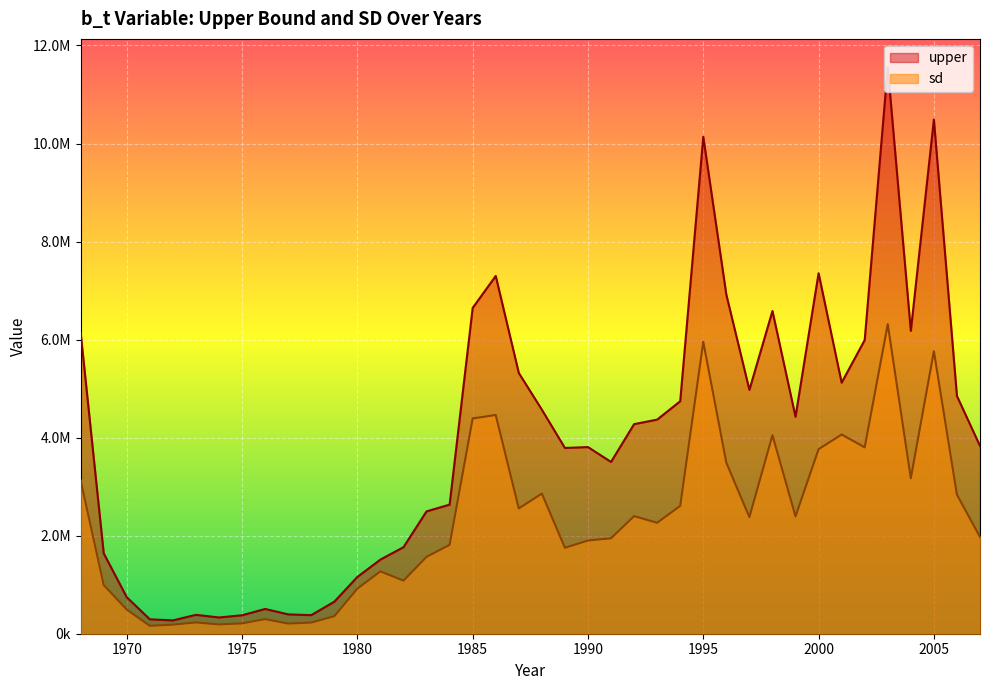

What is the spread (max minus min) of values at 1969?

647593.4